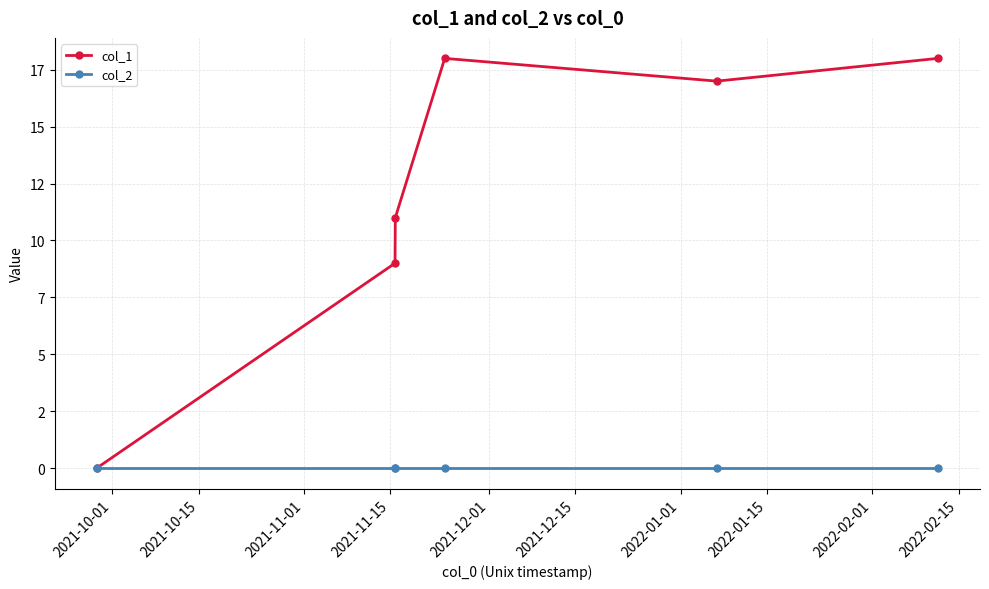

What is the label of the 1st point from the left?

2021-10-01